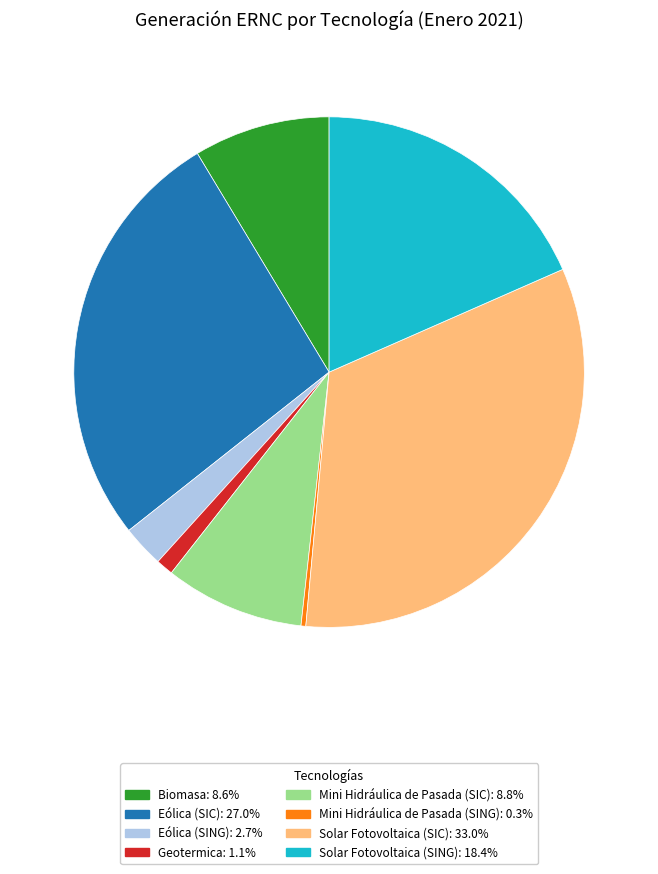

True or false: Solar Fotovoltaica (SIC) accounts for 38% of the total.

False